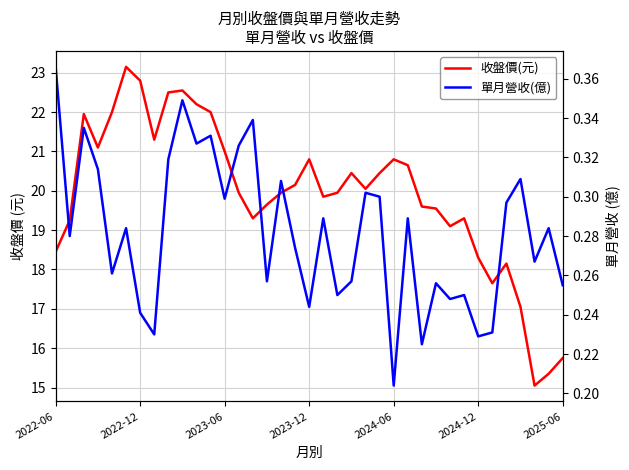

Rank the categories by 單月營收(億) value from highest to lowest.

2022-06, 9, 14, 2023-06, 11, 10, 13, 8, 2023-12, 33, 16, 22, 23, 12, 32, 19, 25, 2024-12, 35, 2022-12, 17, 34, 2024-06, 15, 21, 27, 36, 20, 29, 28, 18, 2025-06, 31, 7, 30, 26, 24